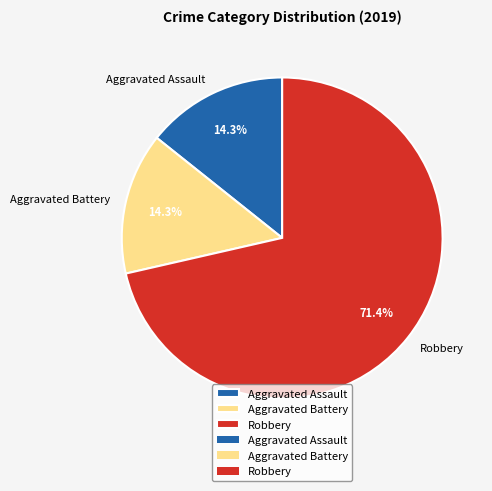

To the nearest percent, what portion does Aggravated Battery represent?

14%